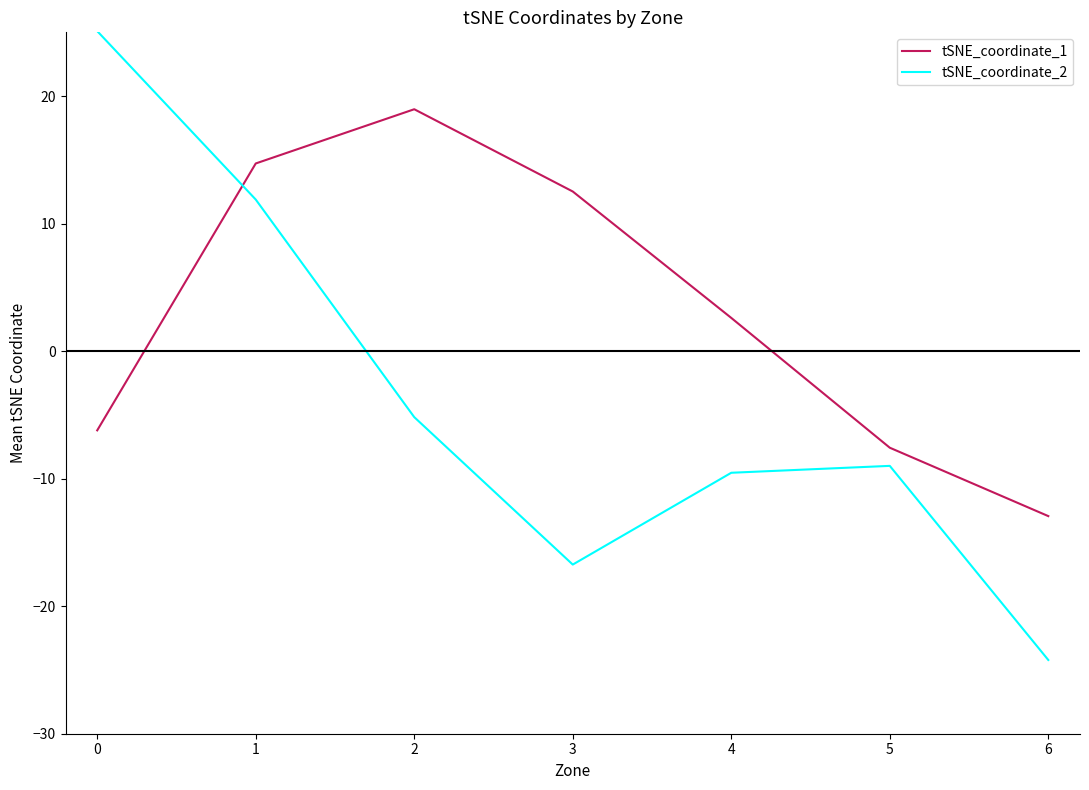

What is the maximum value for tSNE_coordinate_1?

19.0